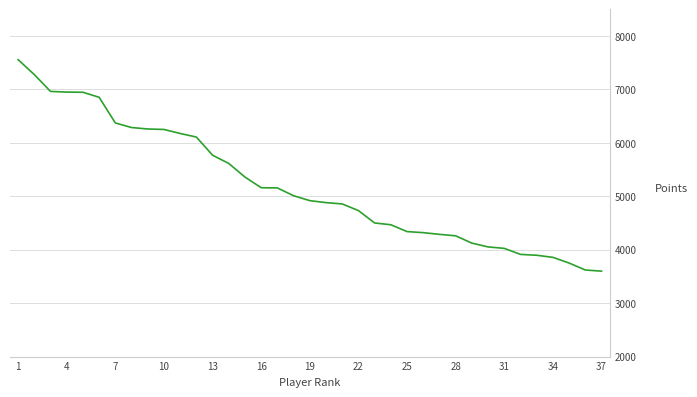

What is the difference between the maximum and minimum values?

3957